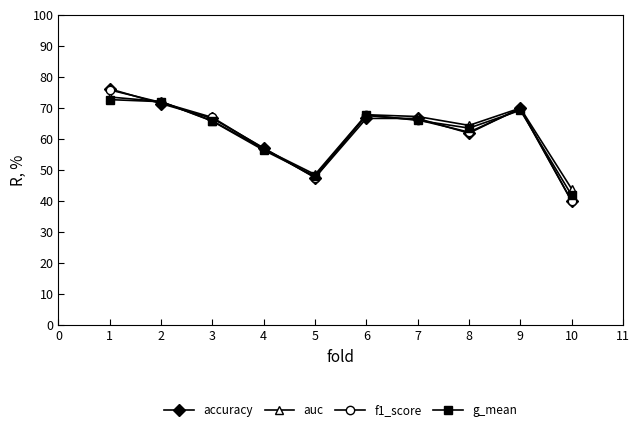

Is this an area chart (filled region under the line)?

No